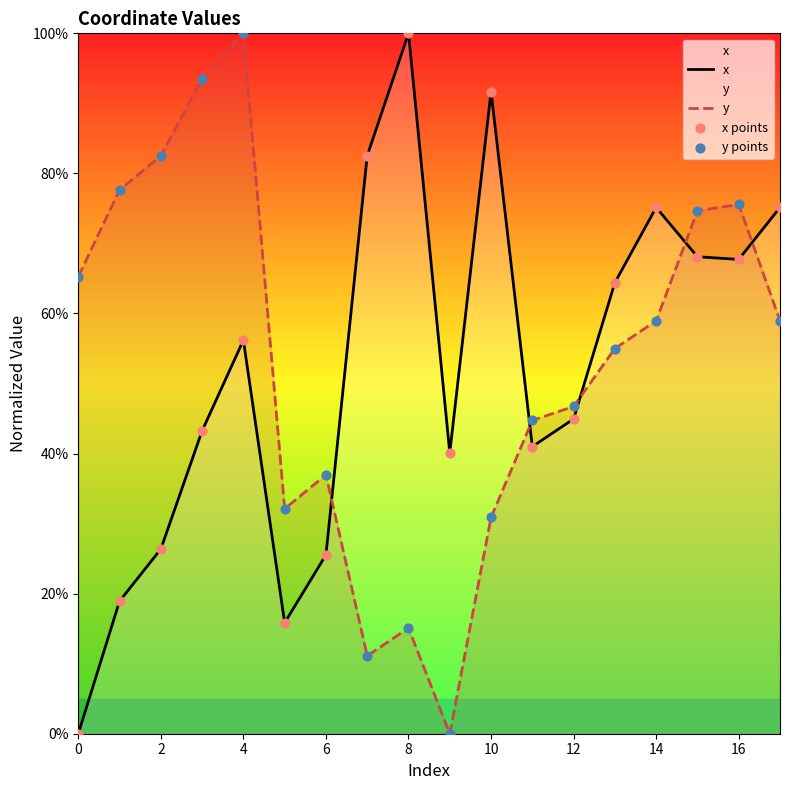

At which category is the sum across all series the highest?

4